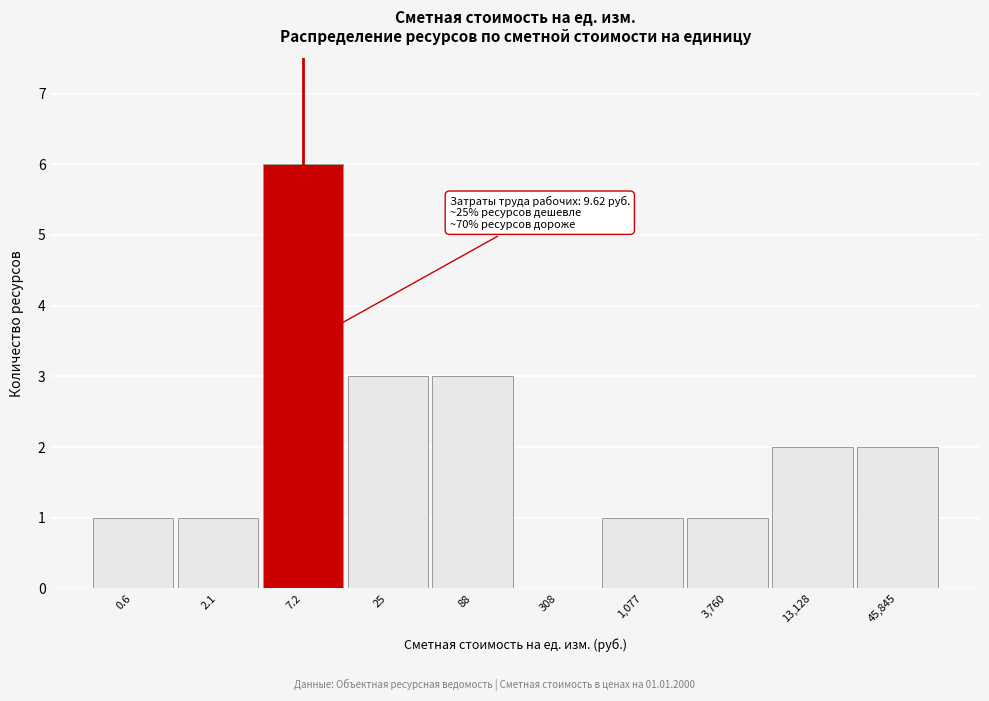

Reading left to right, transcribe all the data shown in this chart.

0.6=1	2.1=1	7.2=6	25=3	88=3	308=0	1,077=1	3,760=1	13,128=2	45,845=2